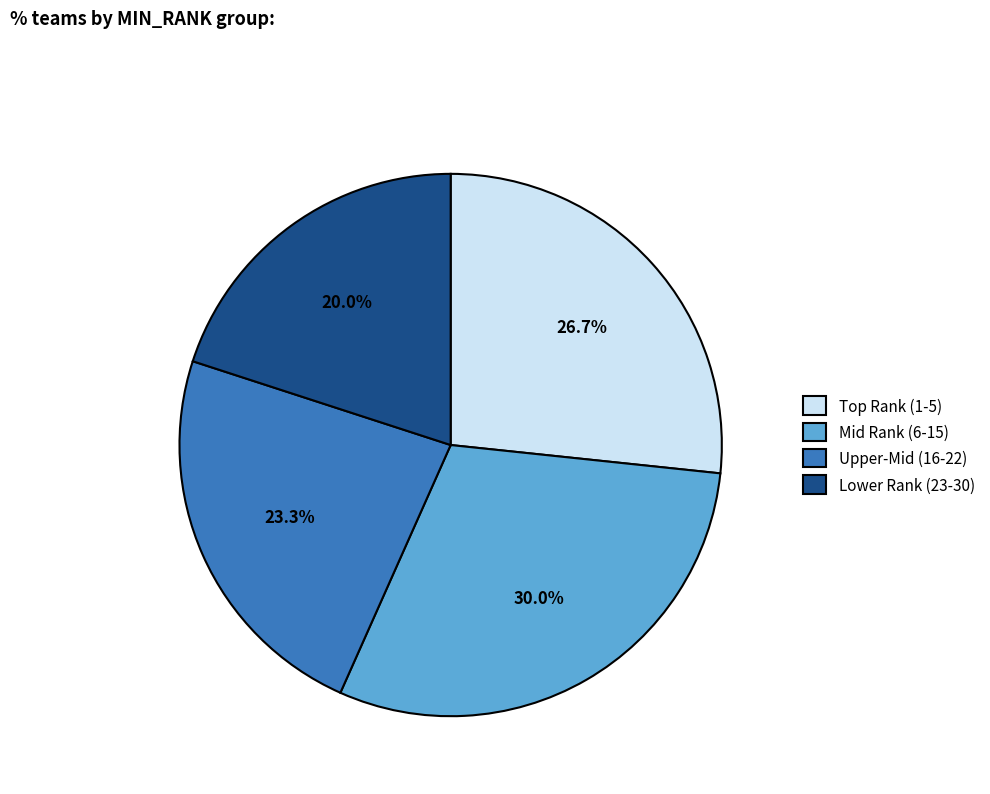

Rank the categories by value from highest to lowest.

Mid Rank (6-15), Top Rank (1-5), Upper-Mid (16-22), Lower Rank (23-30)